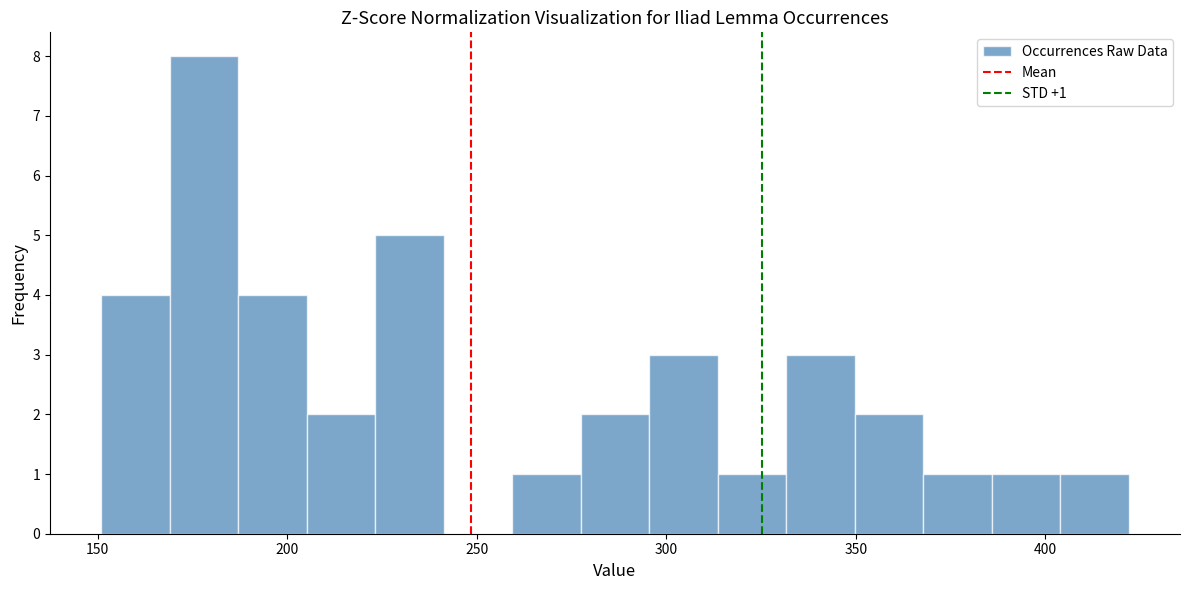

Read against the x-axis, roughly where is the centre of the tallest bar?

180